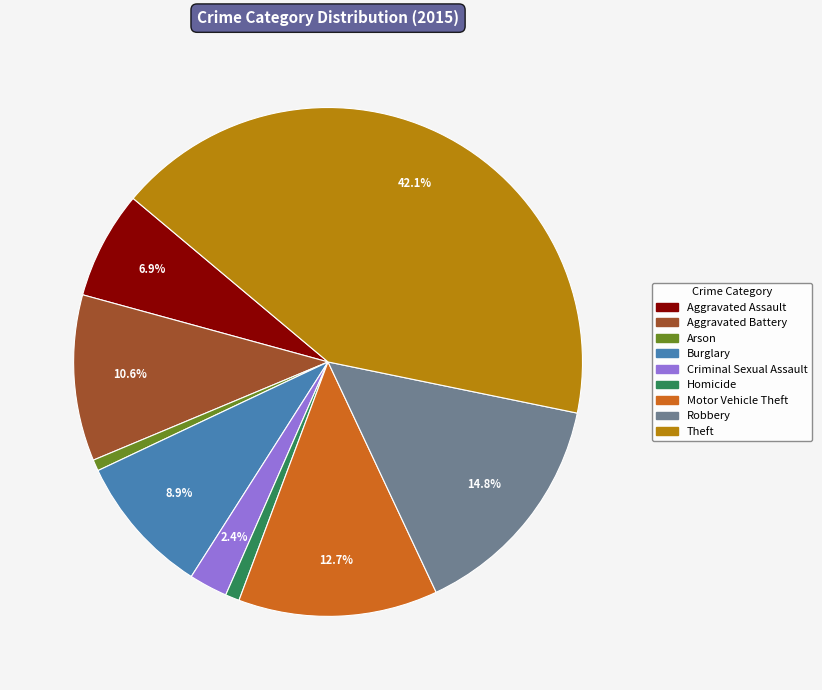

What percentage is the Arson slice, to the nearest percent?

1%